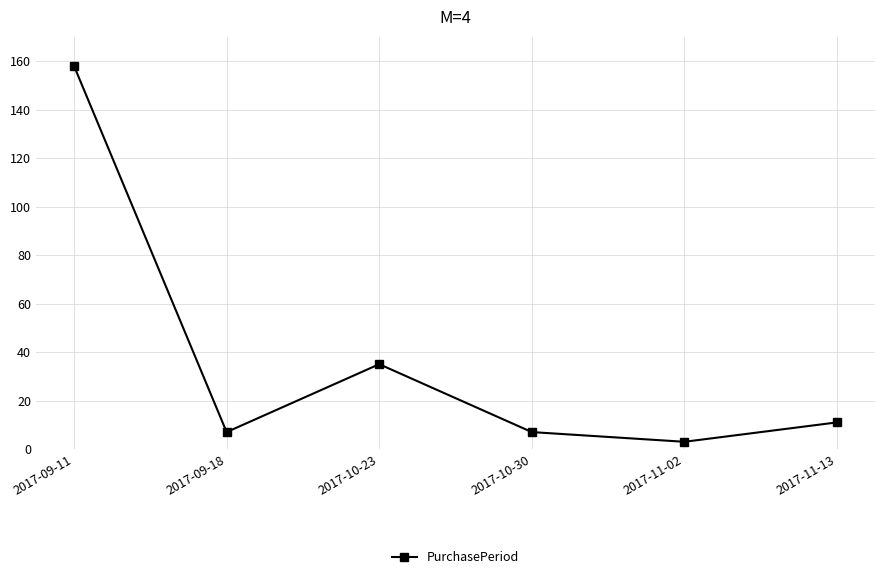

How many lines are shown in the chart?

1